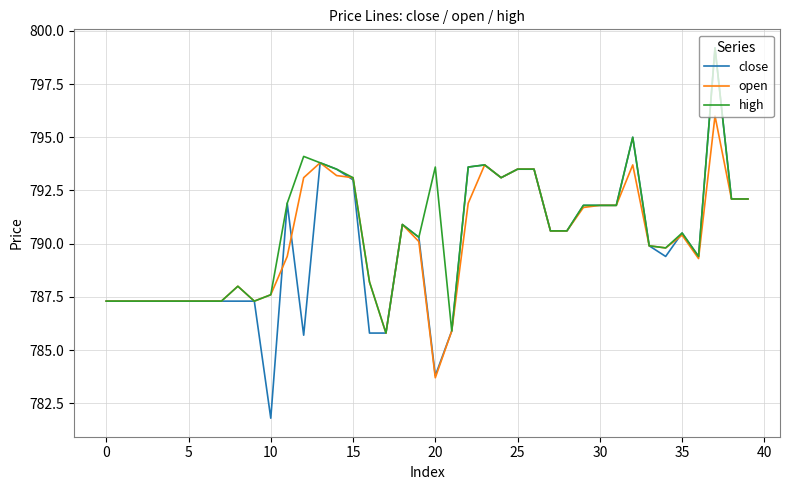

Does the chart display data point markers on the line(s)?

No